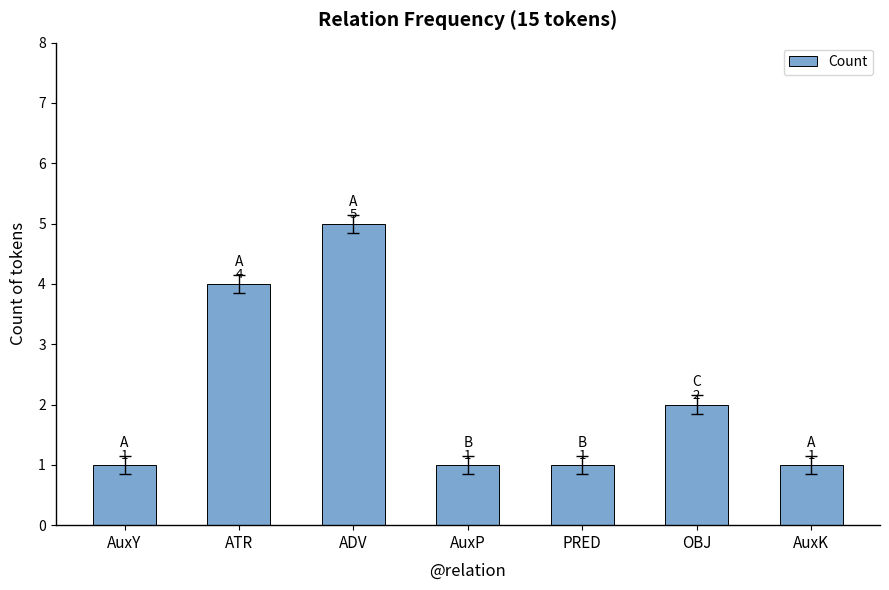

What is the sum of all values?

15